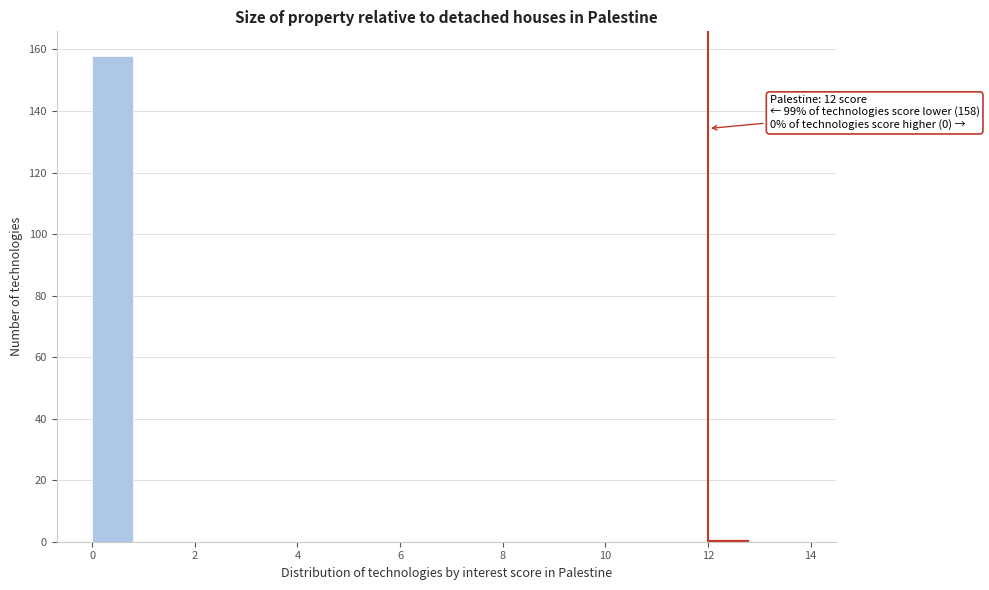

Which range on the x-axis has the tallest bar?

0 to 1